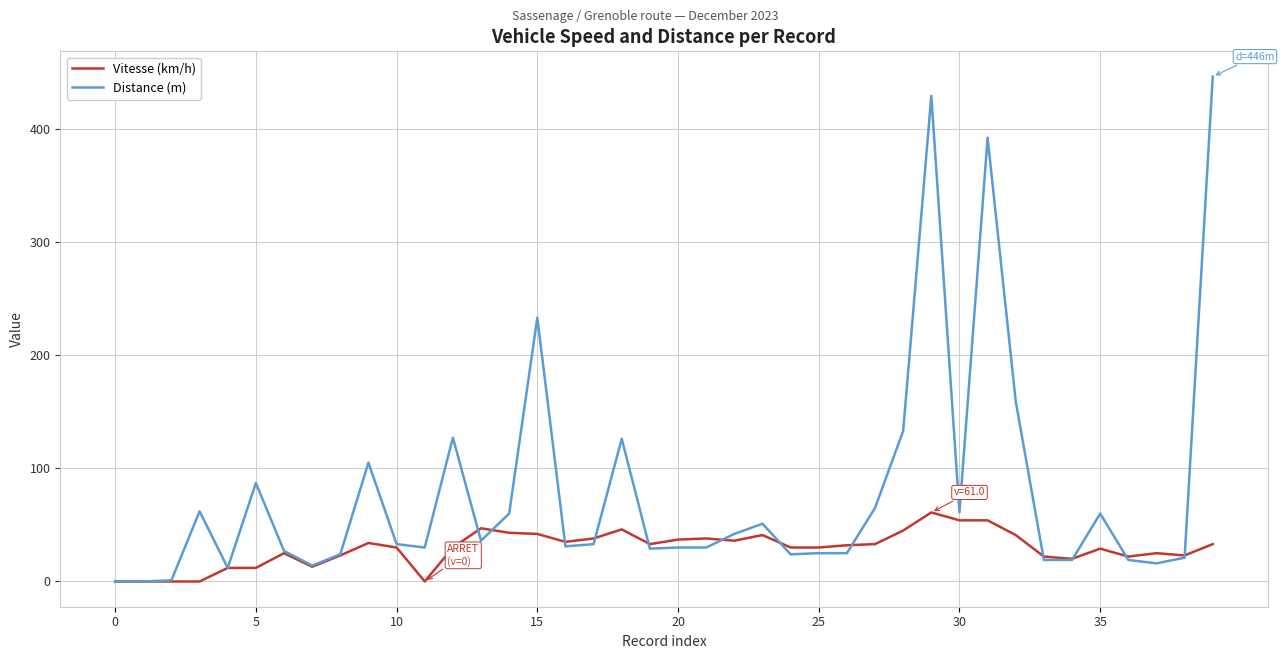

List the series in order of their overall mean, highest first.

Distance (m), Vitesse (km/h)